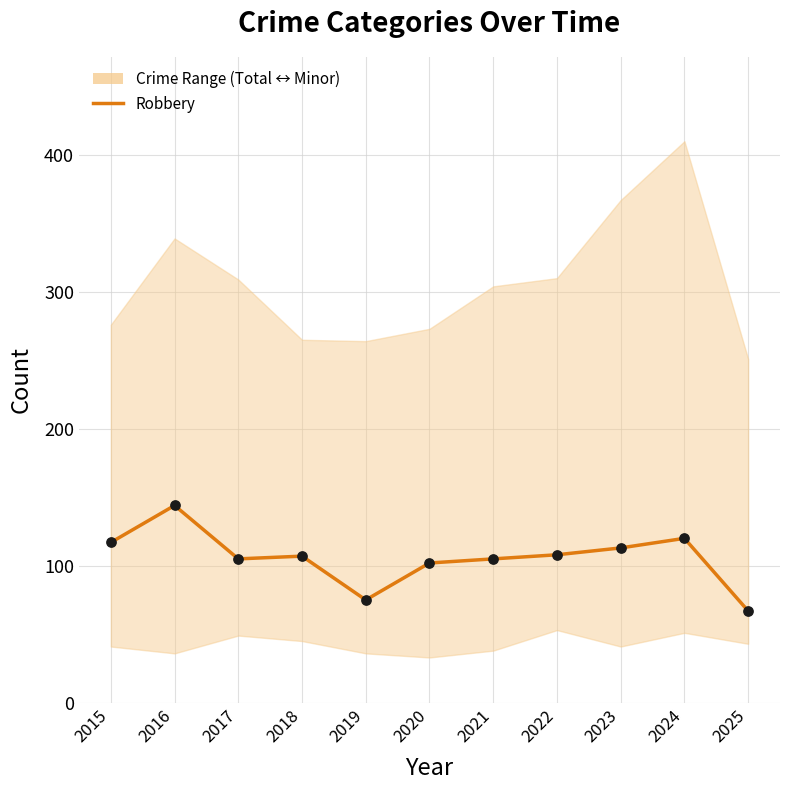

Between 2025 and 2018, which is larger?

2018